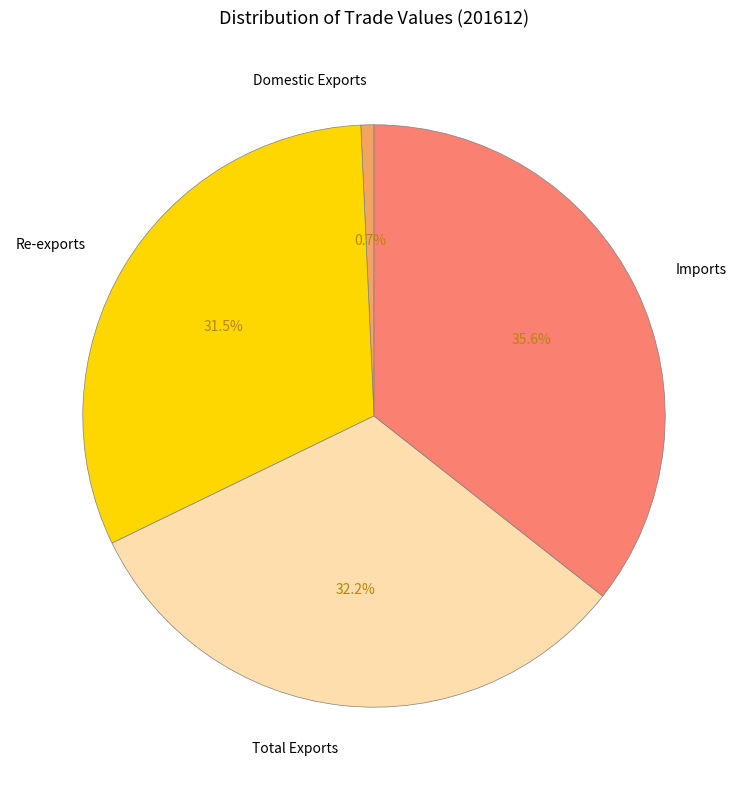

Rank the categories by value from lowest to highest.

Domestic Exports, Re-exports, Total Exports, Imports